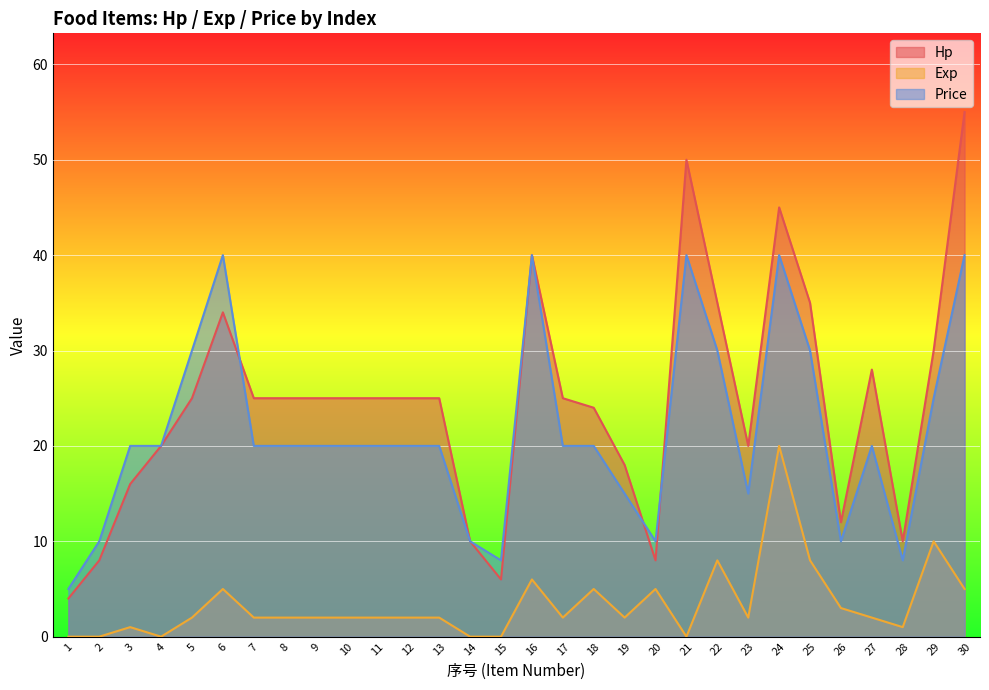

Does the chart display data point markers on the line(s)?

No